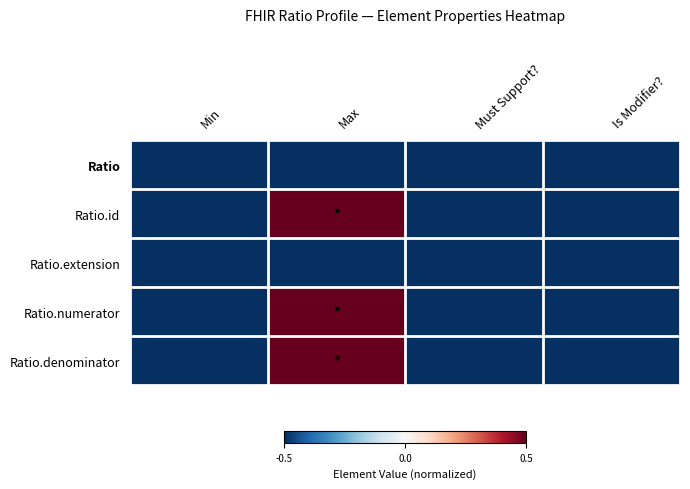

Reading right to left, extract all data points from this chart.

Ratio: Is Modifier?=-0.5	Must Support?=-0.5	Max=-0.5	Min=-0.5
Ratio.id: Is Modifier?=-0.5	Must Support?=-0.5	Max=0.5	Min=-0.5
Ratio.extension: Is Modifier?=-0.5	Must Support?=-0.5	Max=-0.5	Min=-0.5
Ratio.numerator: Is Modifier?=-0.5	Must Support?=-0.5	Max=0.5	Min=-0.5
Ratio.denominator: Is Modifier?=-0.5	Must Support?=-0.5	Max=0.5	Min=-0.5